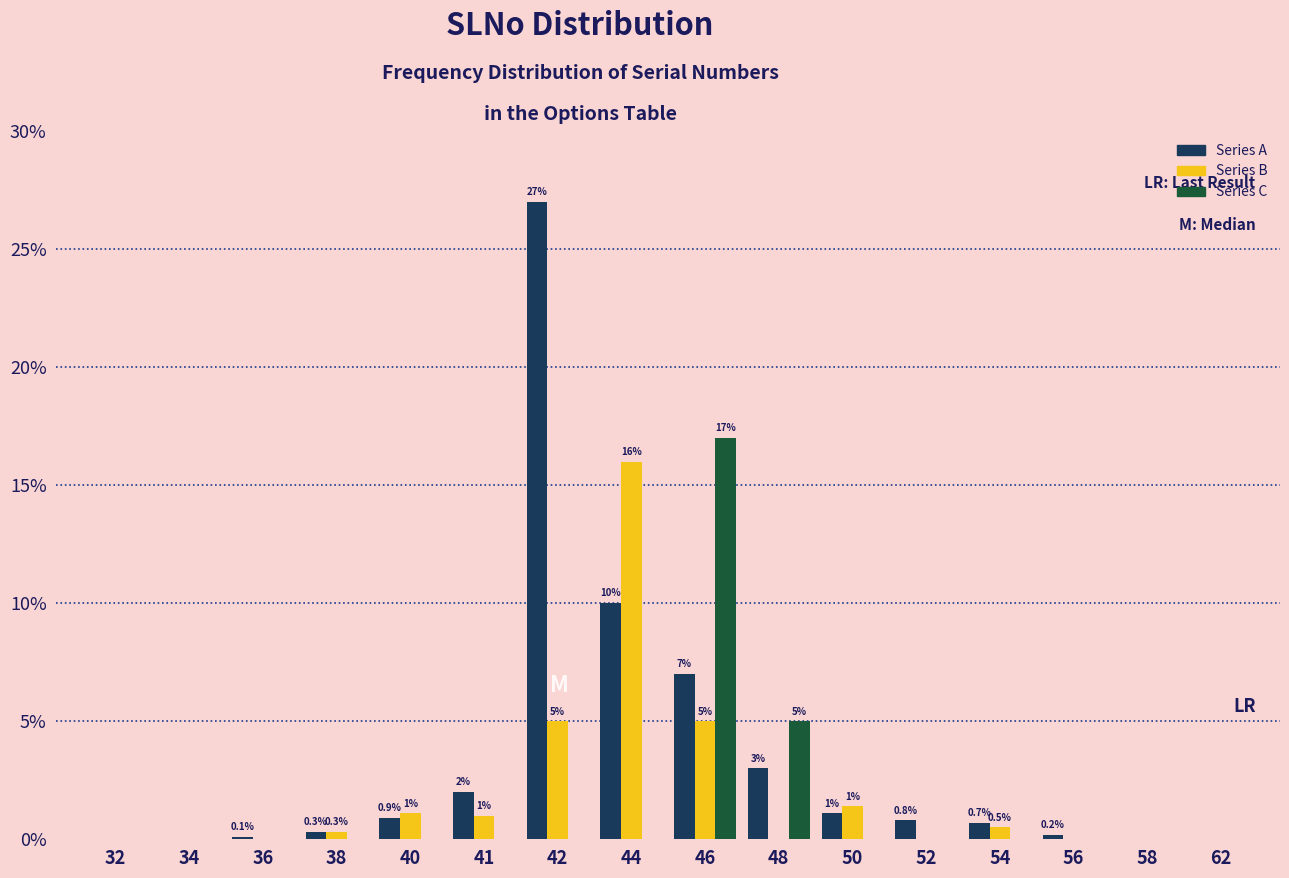

What is the greatest value displayed?

27.0